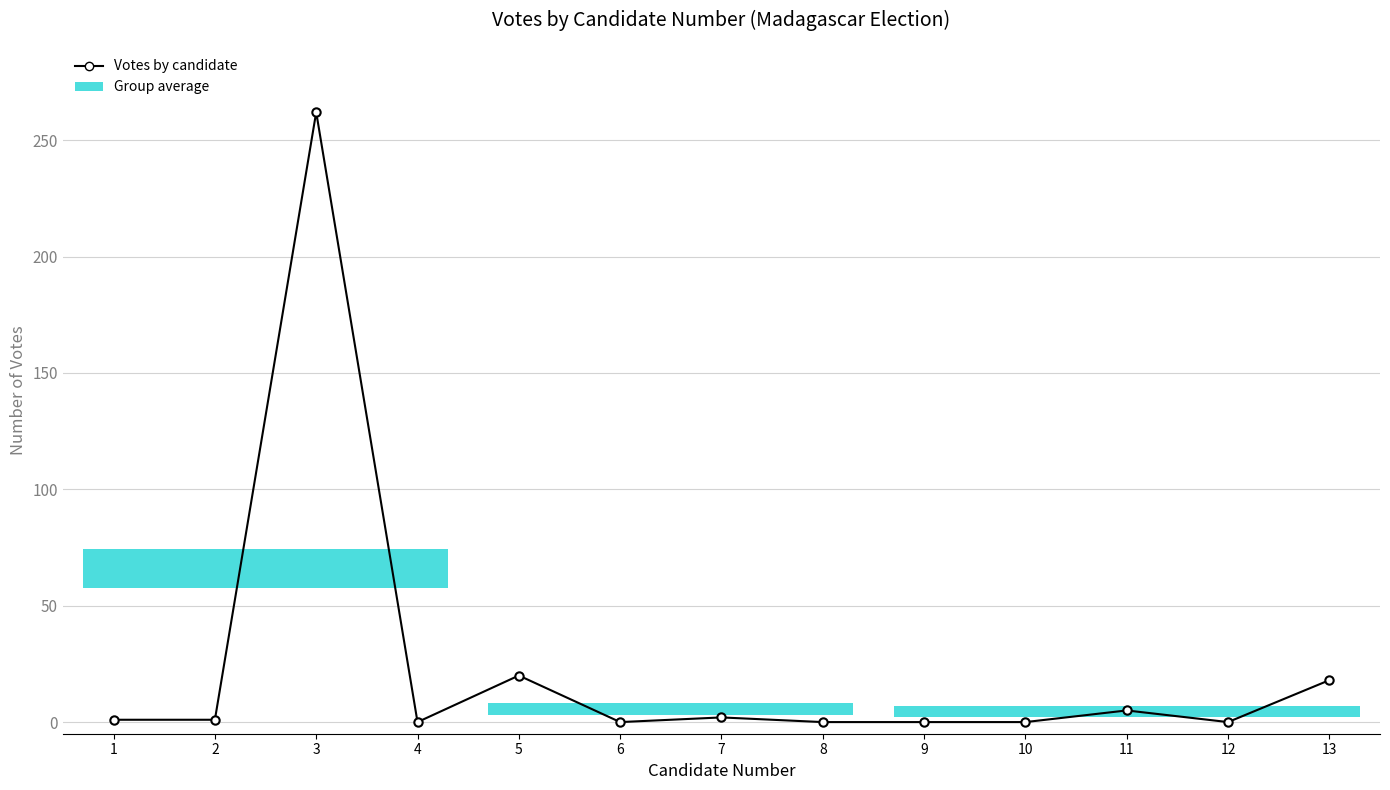

Is it true that the value at 9 is 0?

True